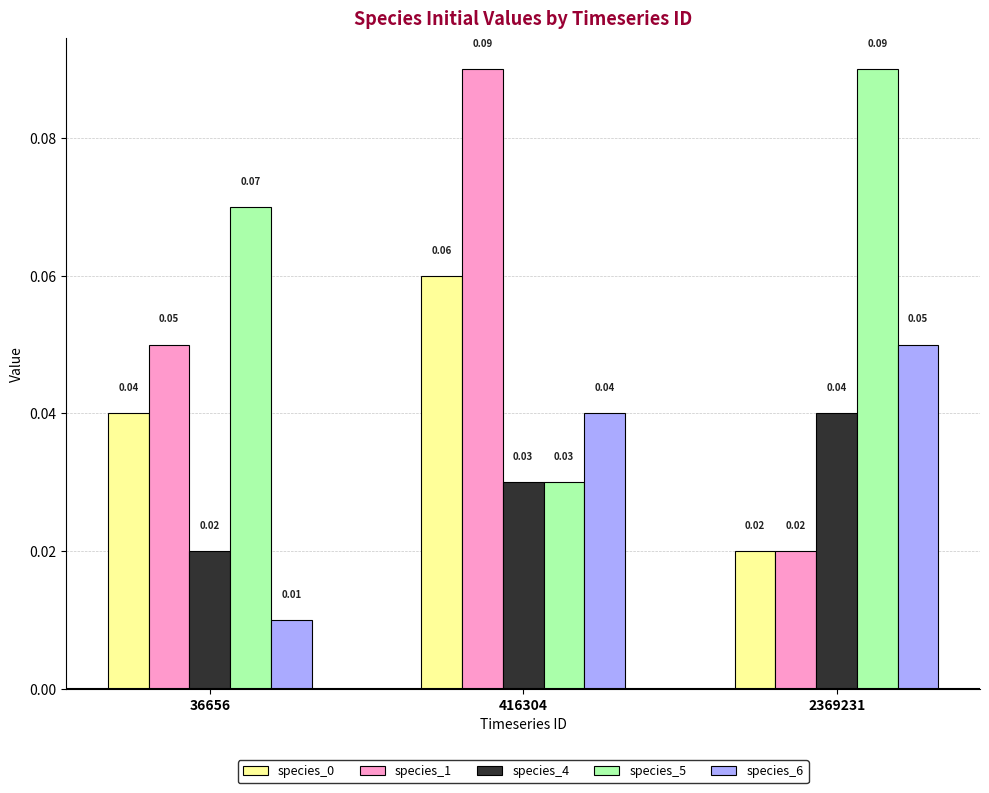

At which category is the sum across all series the highest?

416304